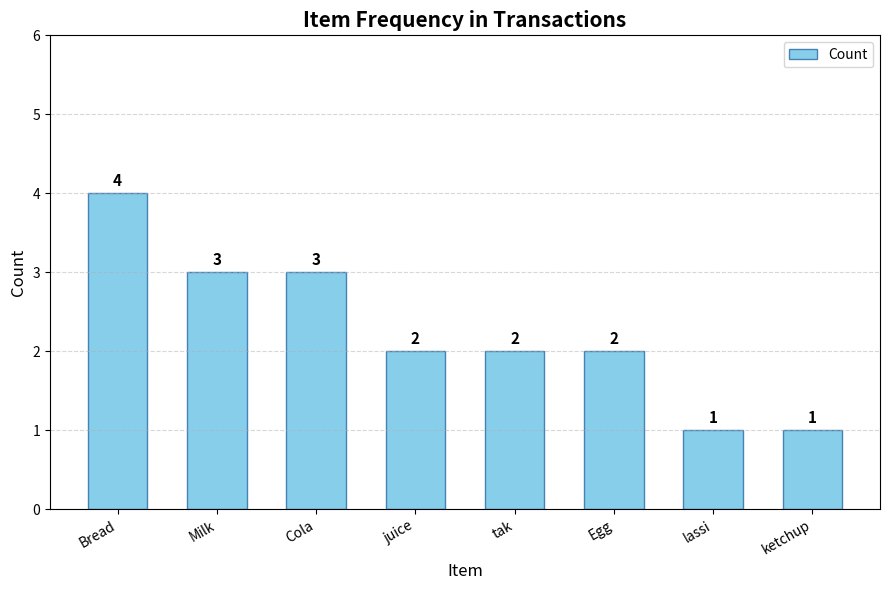

What is the greatest value displayed?

4